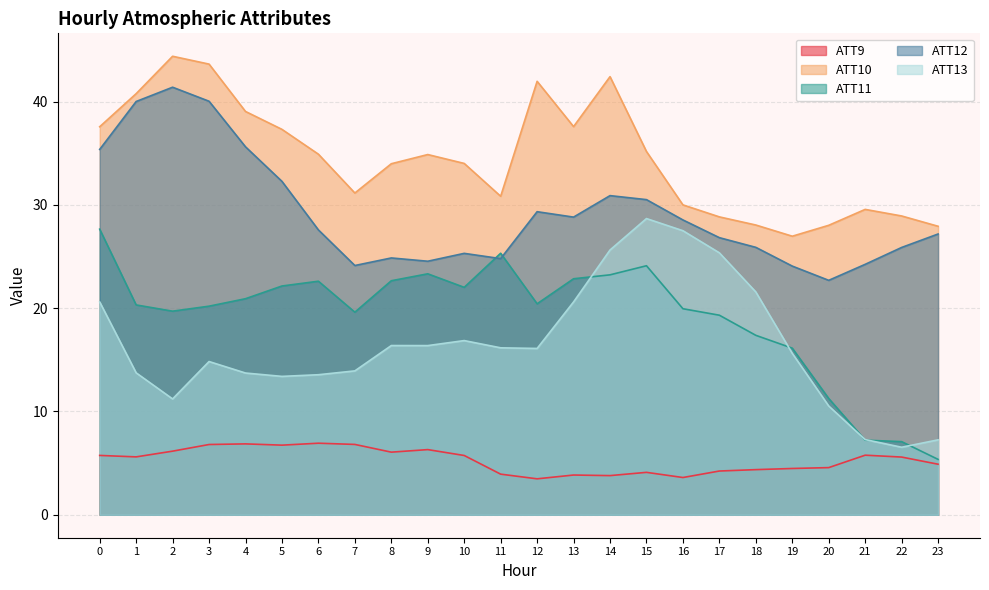

Which category has the lowest value in the ATT11 series?

23